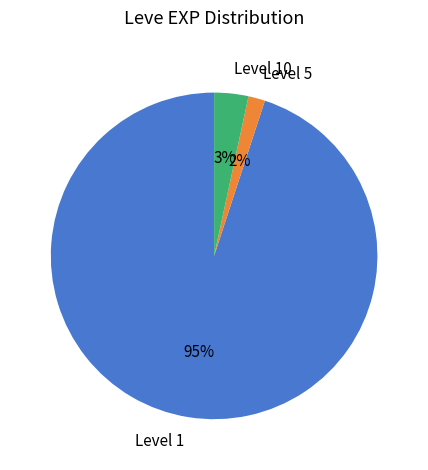

Which has a higher value, Level 1 or Level 5?

Level 1